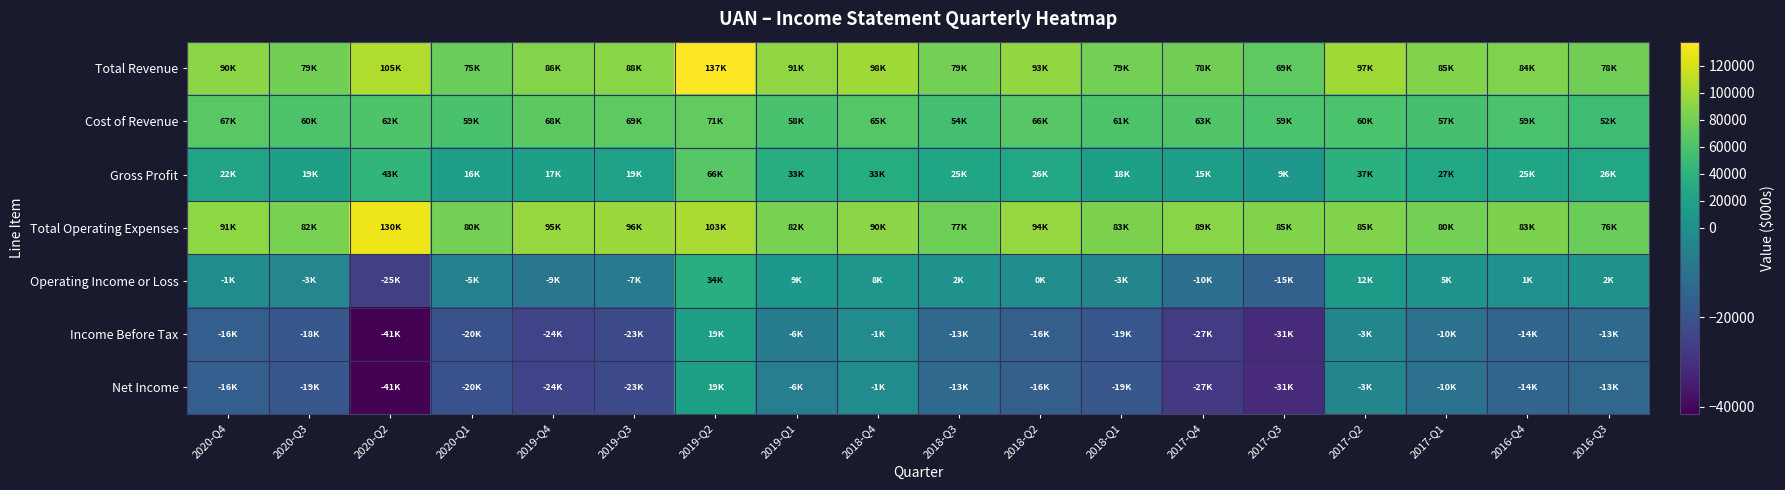

Which series has the largest total across all categories?

Total Operating Expenses